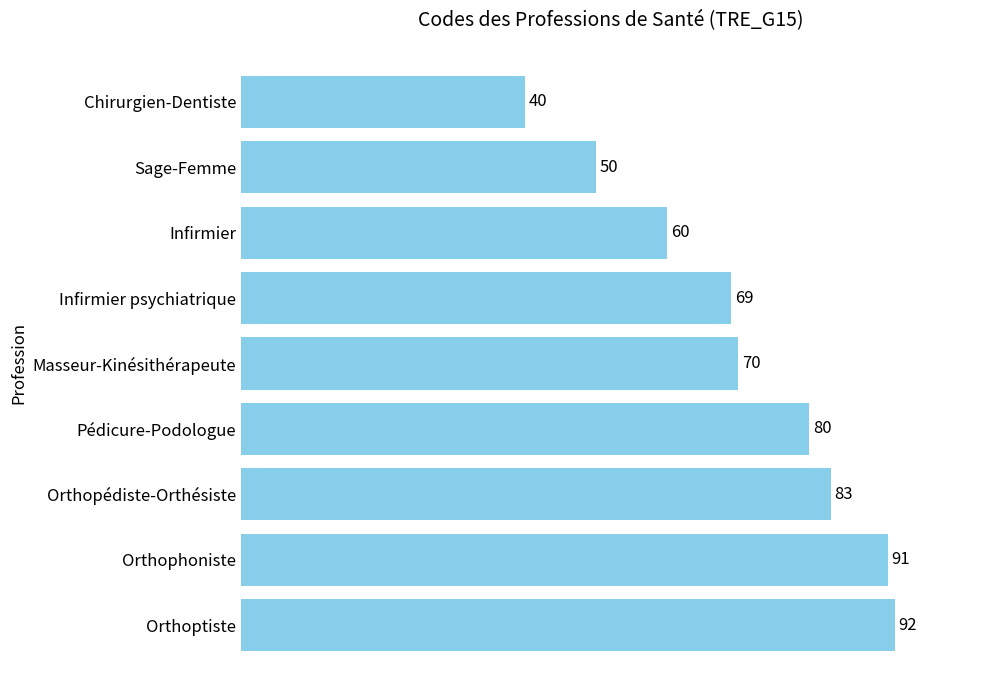

List the labels in order of value, largest first.

Orthoptiste, Orthophoniste, Orthopédiste-Orthésiste, Pédicure-Podologue, Masseur-Kinésithérapeute, Infirmier psychiatrique, Infirmier, Sage-Femme, Chirurgien-Dentiste